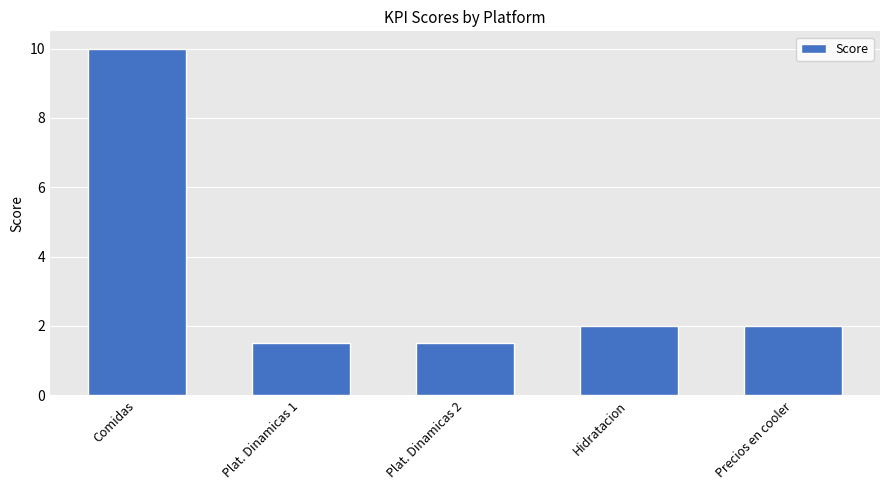

The value at Hidratacion is 0.7. True or false?

False